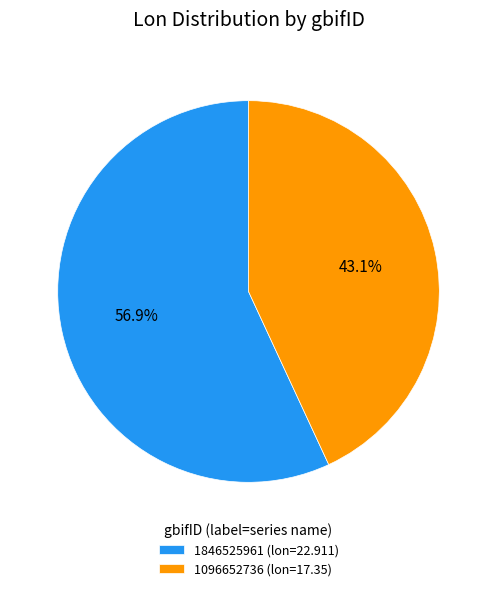

True or false: 1846525961 accounts for 51% of the total.

False